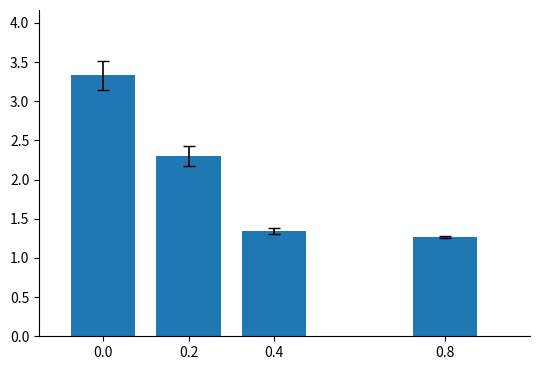

What is the sum of all values?

8.2